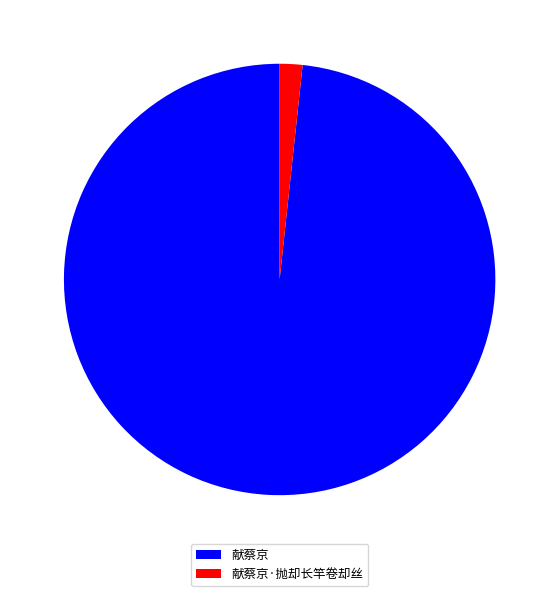

Which slice is the largest?

献蔡京